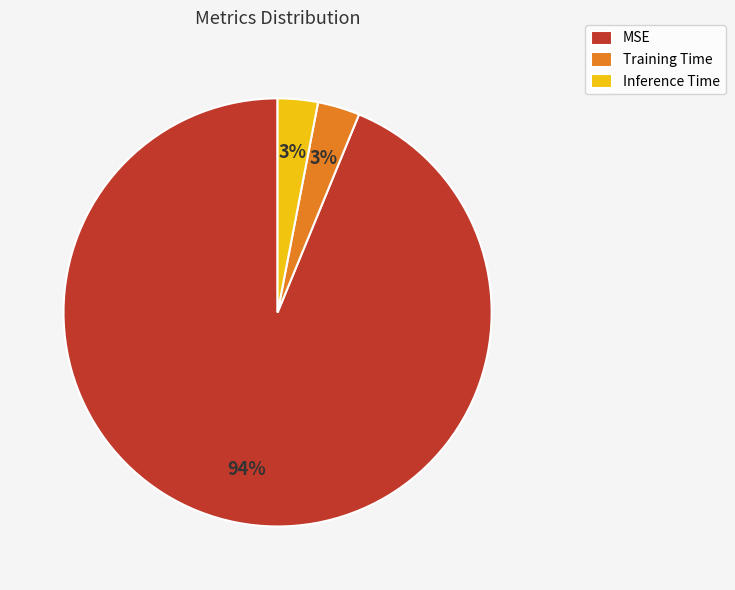

What is the majority slice?

MSE